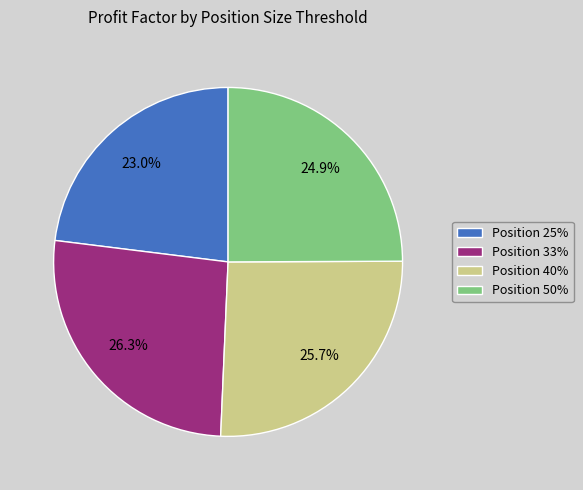

How many slices are in this pie chart?

4